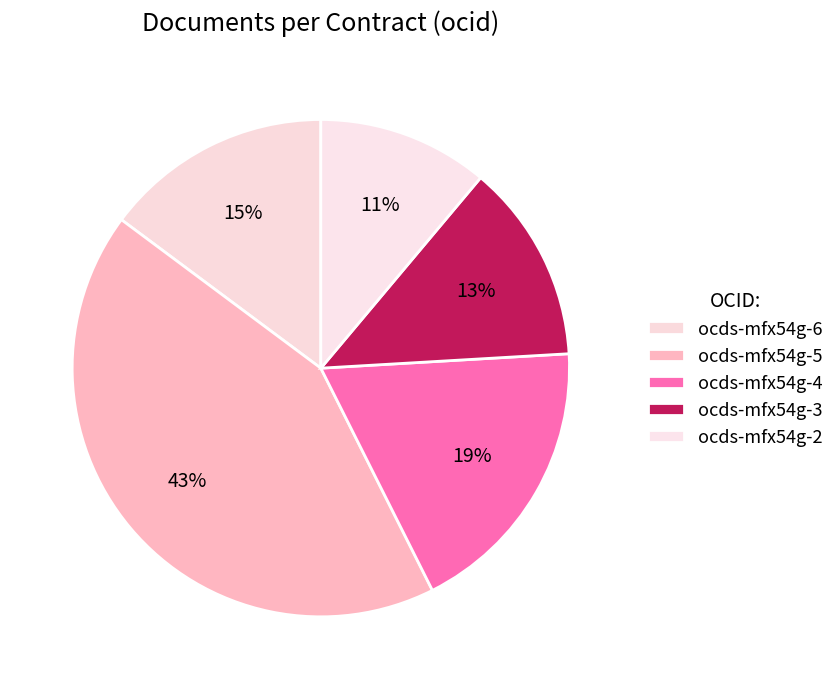

Is the sum of ocds-mfx54g-5 and ocds-mfx54g-6 greater than half?

Yes